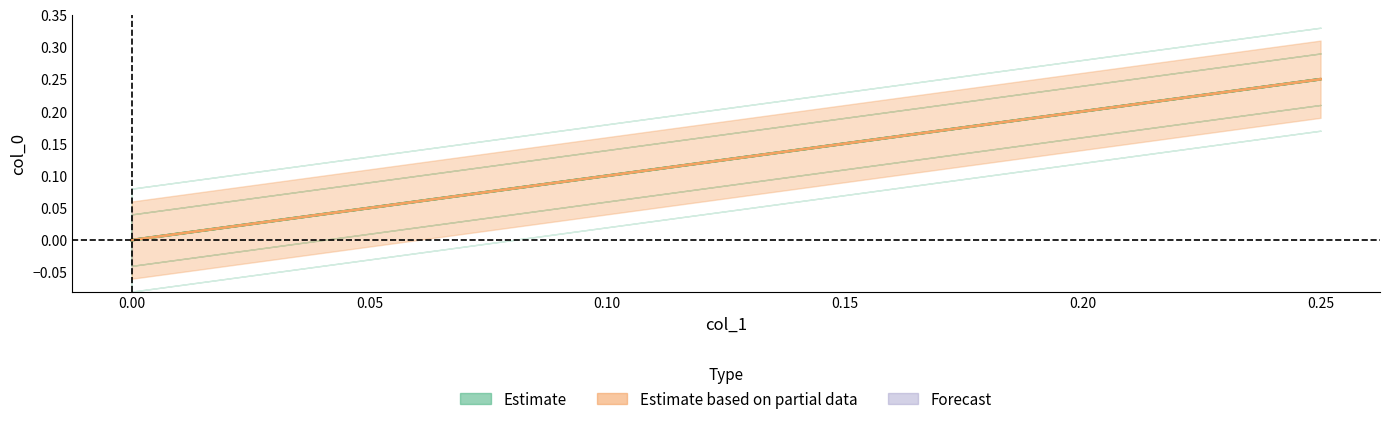

What is the label of the 2nd point from the right?

0.25